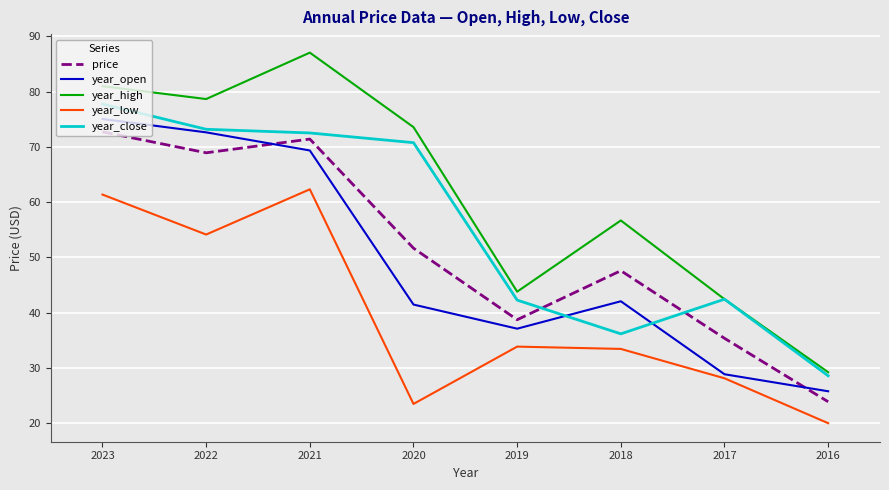

Which series has the widest spread of values?

year_high